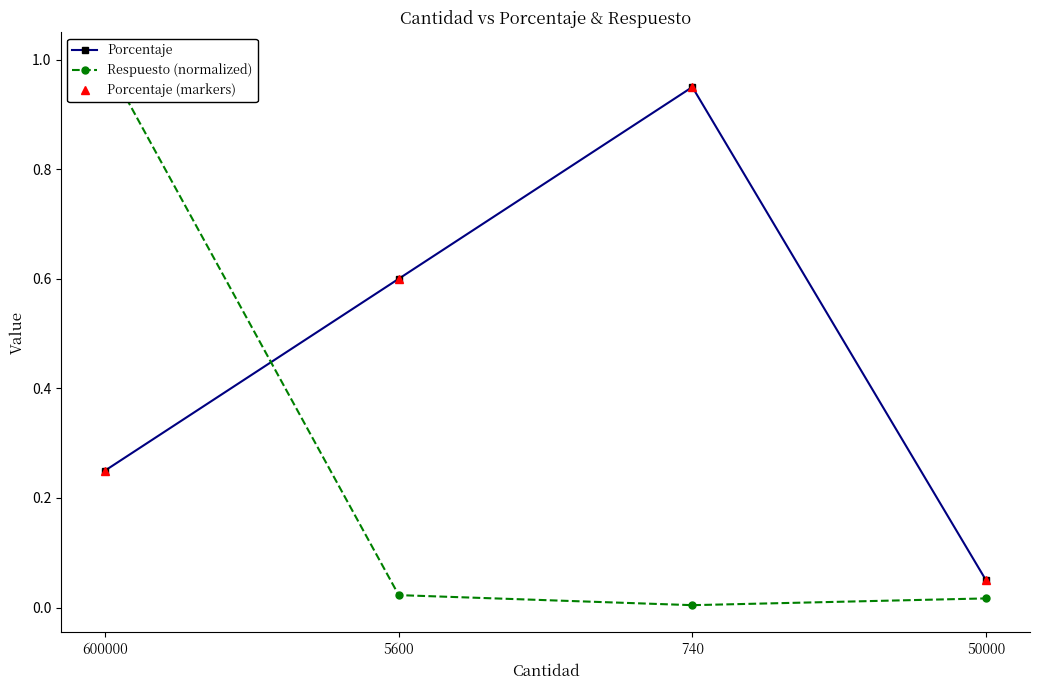

True or false: Porcentaje has more than 0 interior local peaks.

True